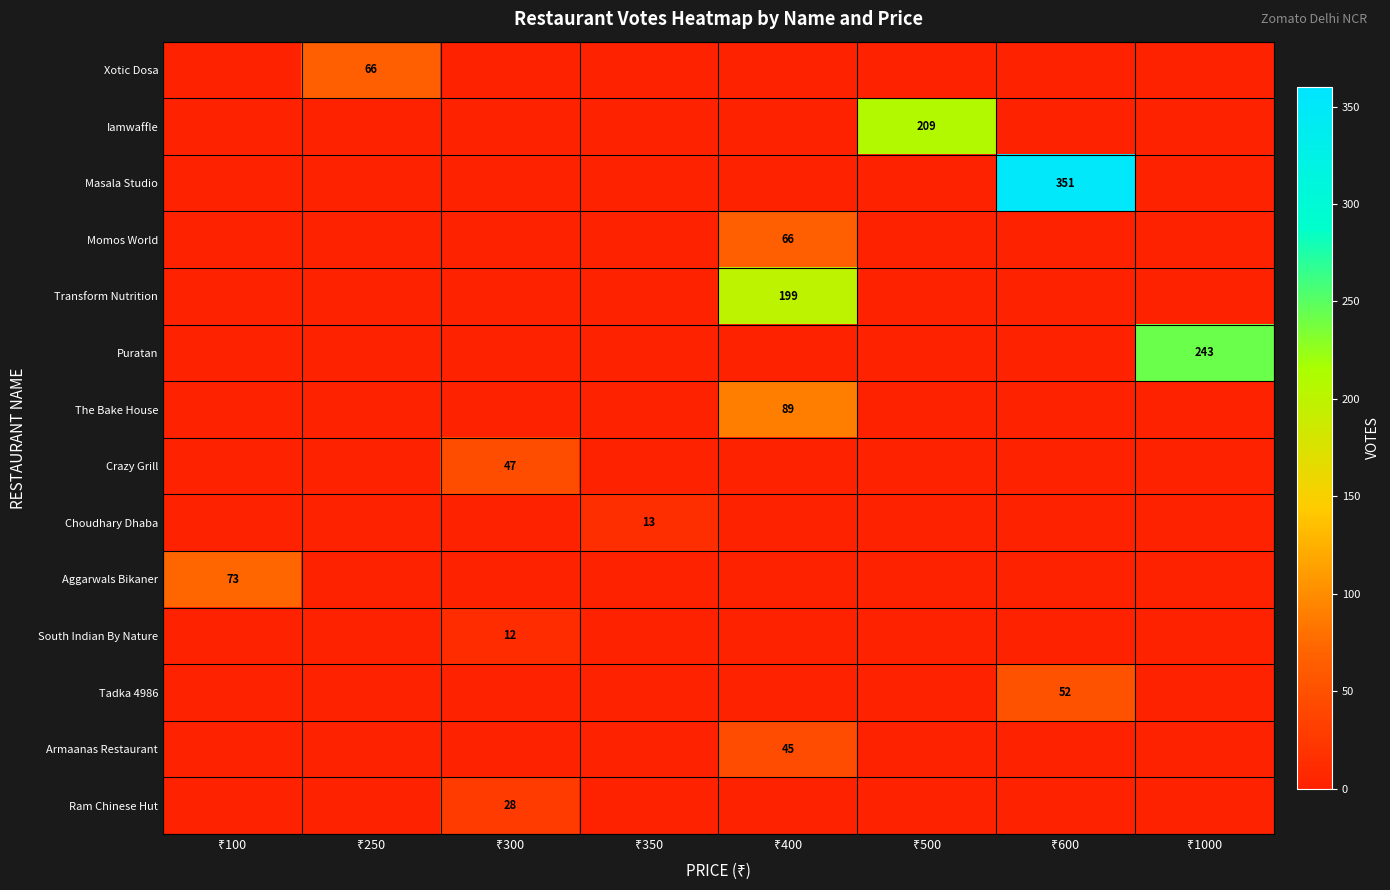

The value of Iamwaffle at ₹500 is 209. True or false?

True